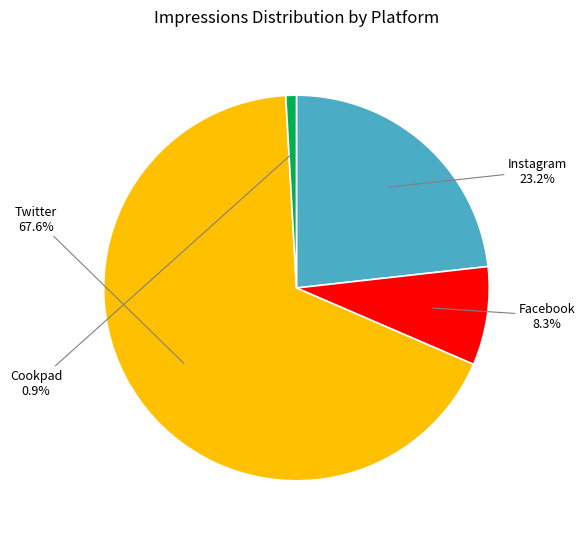

What percentage do Cookpad and Twitter together represent?

68.5%